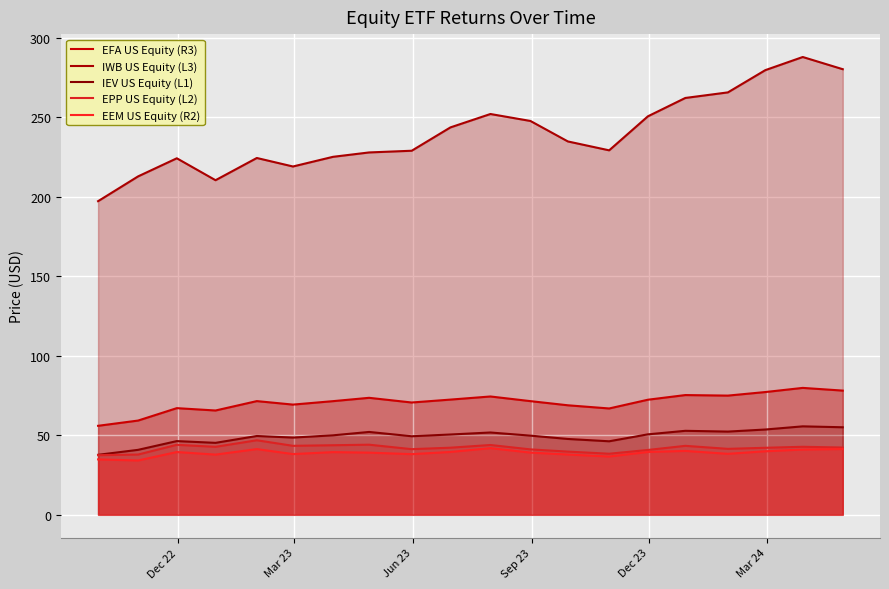

How many lines are shown in the chart?

5